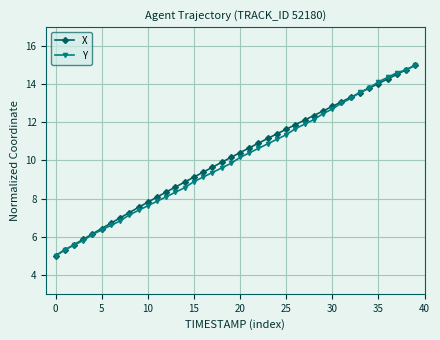

Rank the series by their average value, from lowest to highest.

Y, X